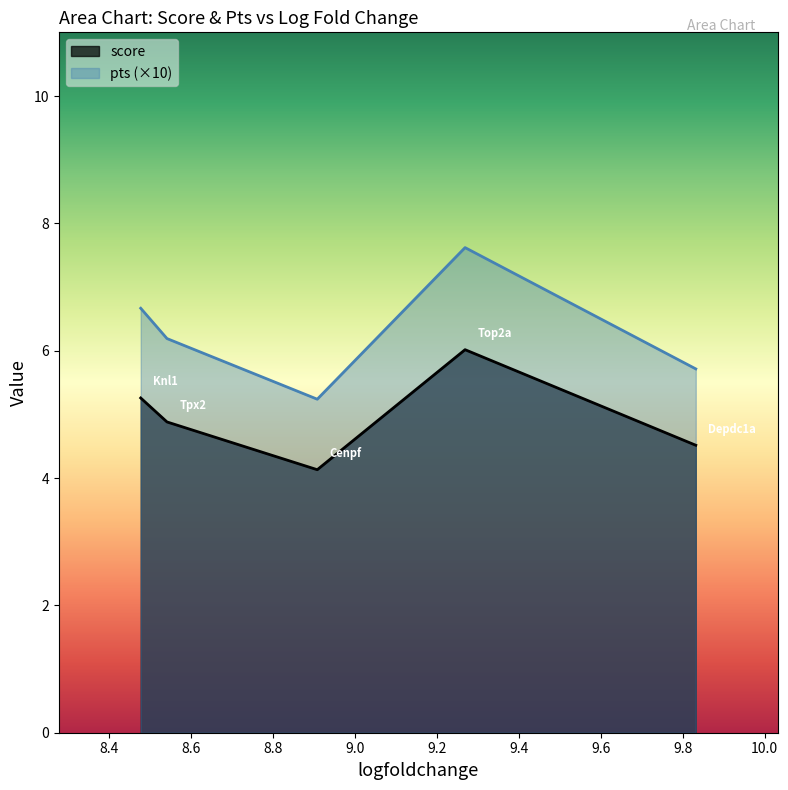

Rank the series by their average value, from highest to lowest.

pts (×10), score